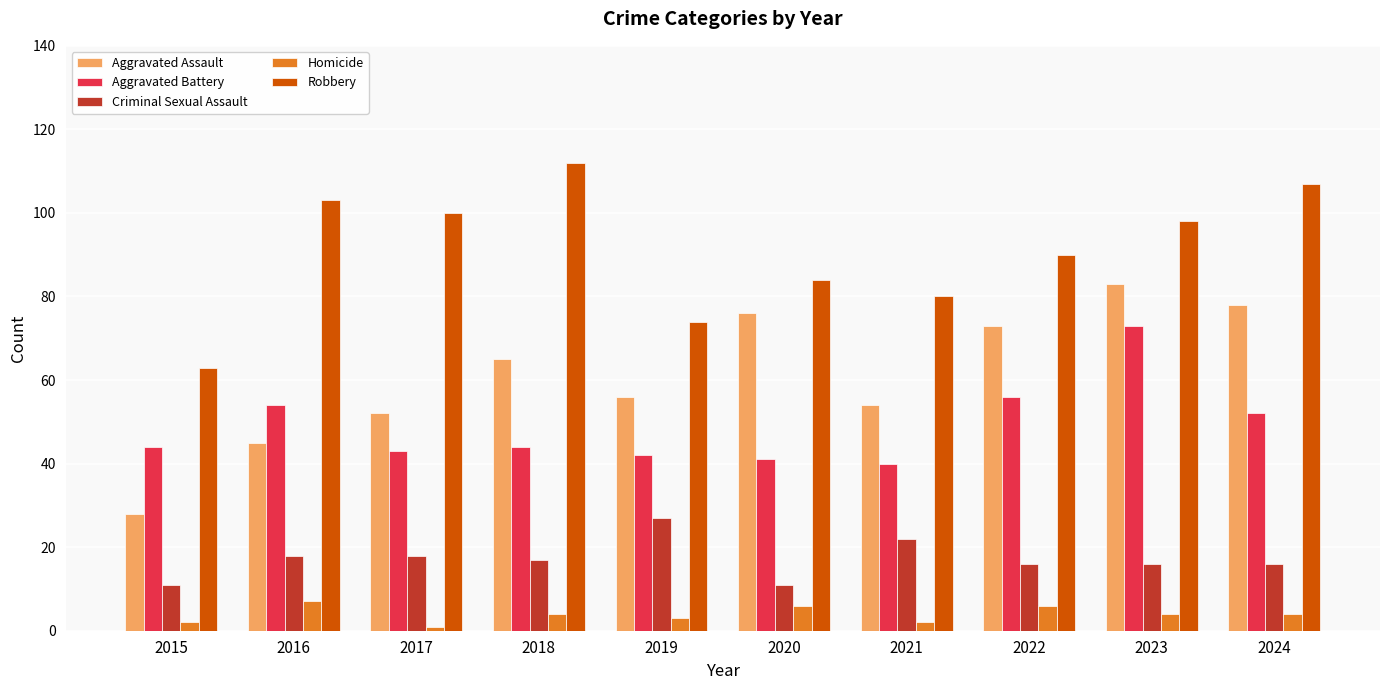

What are all the series names shown in the legend?

Aggravated Assault, Aggravated Battery, Criminal Sexual Assault, Homicide, Robbery